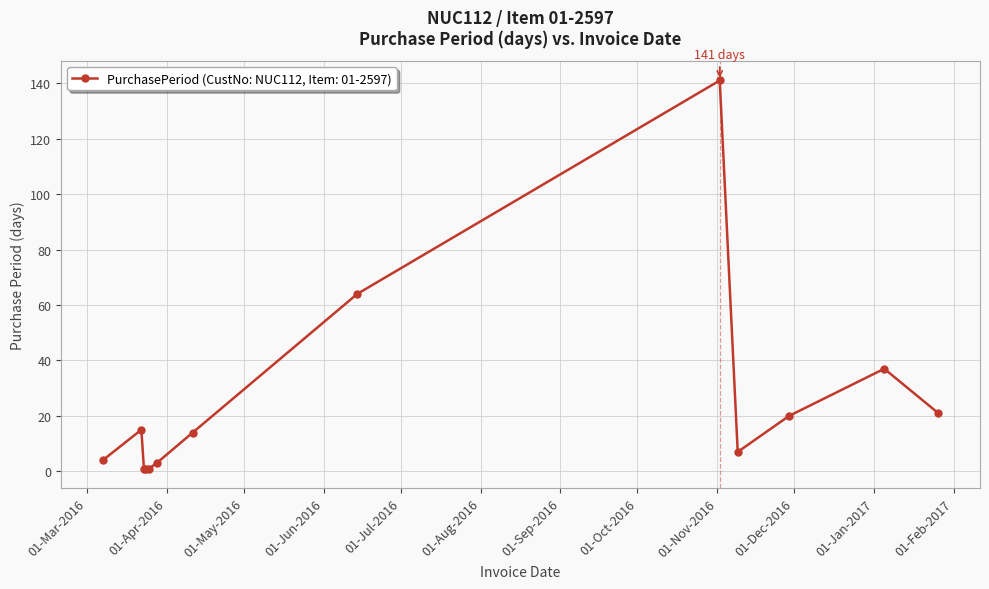

What is the difference between the second highest and minimum values?

63